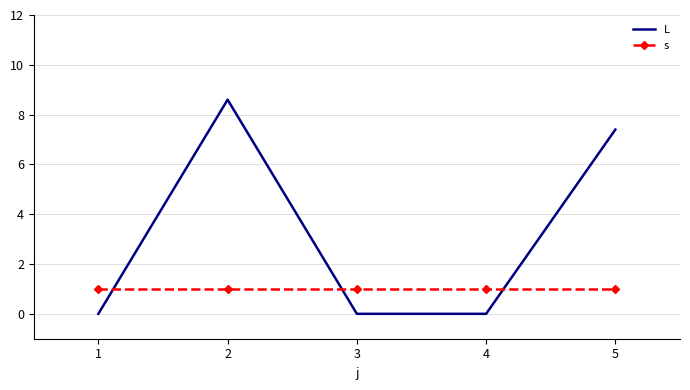

What are all the series names shown in the legend?

L, s